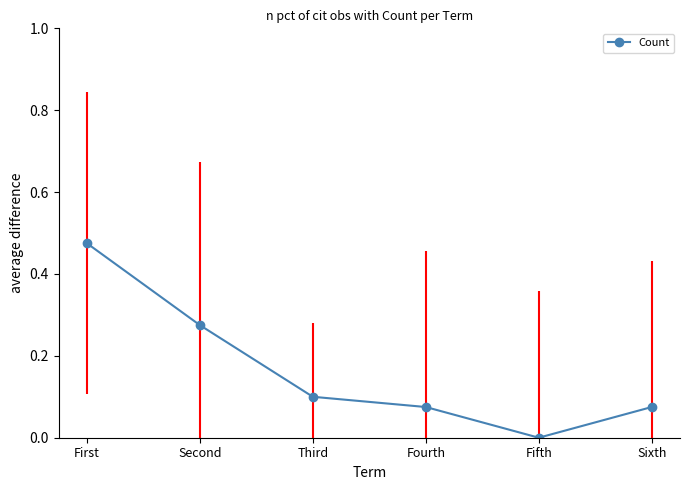

Which label corresponds to the smallest value in the chart?

Fifth